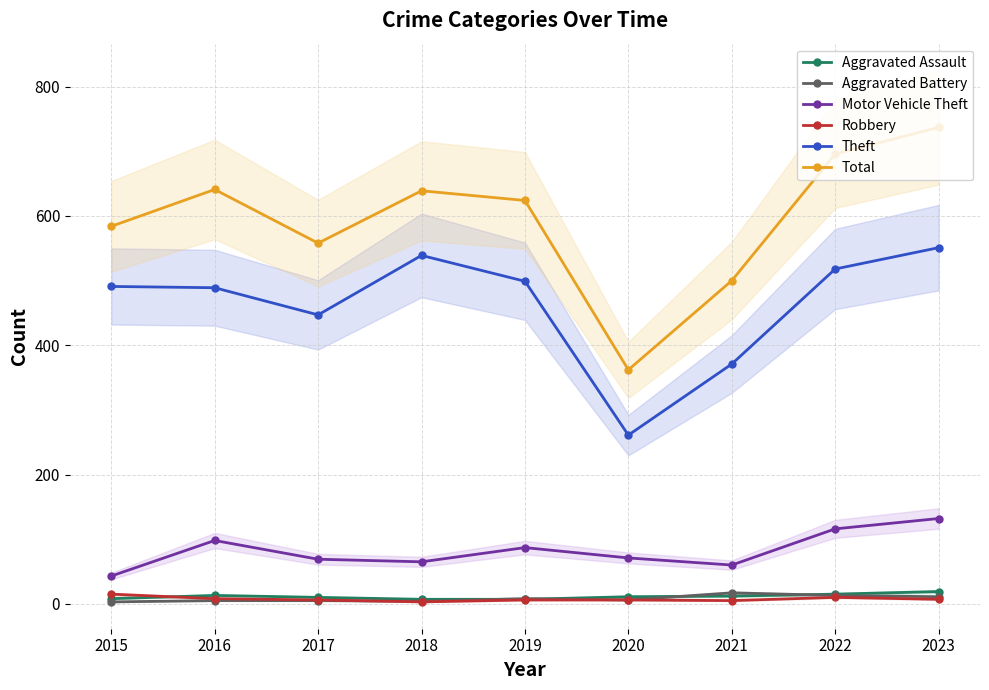

What is the value of the Aggravated Battery point at the 7th from the left?

17